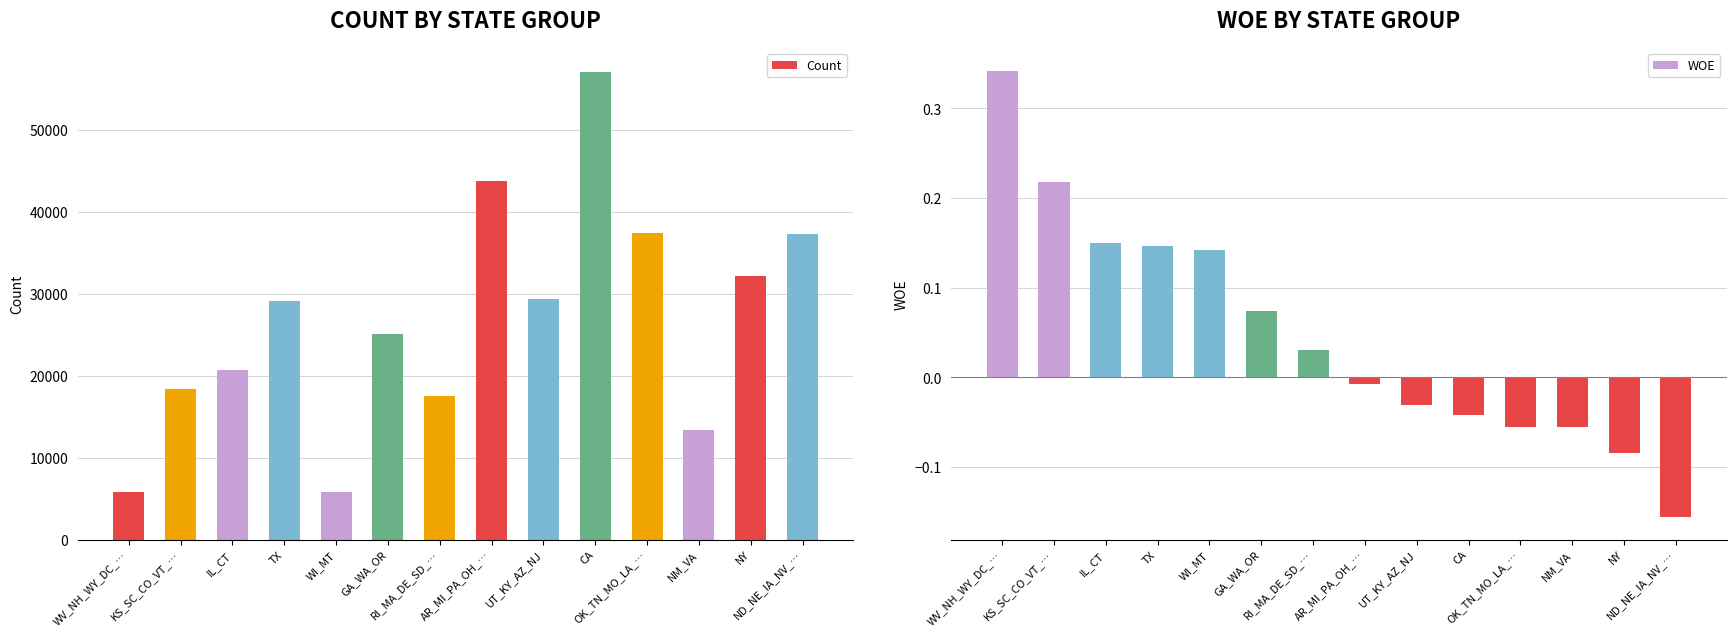

How many data points in Count are less than 29170?

7